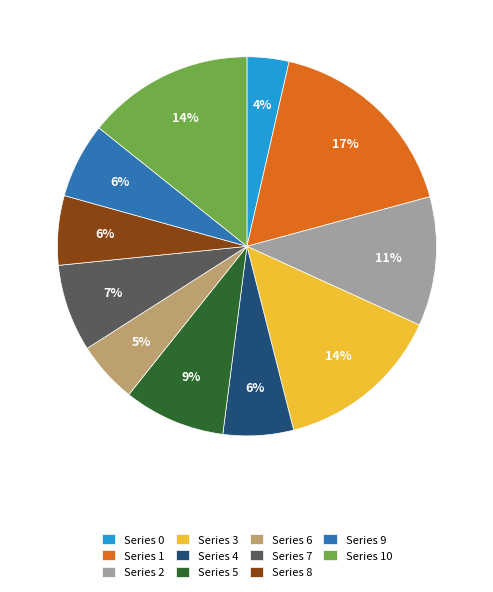

To the nearest percent, what is the average slice percentage?

9%